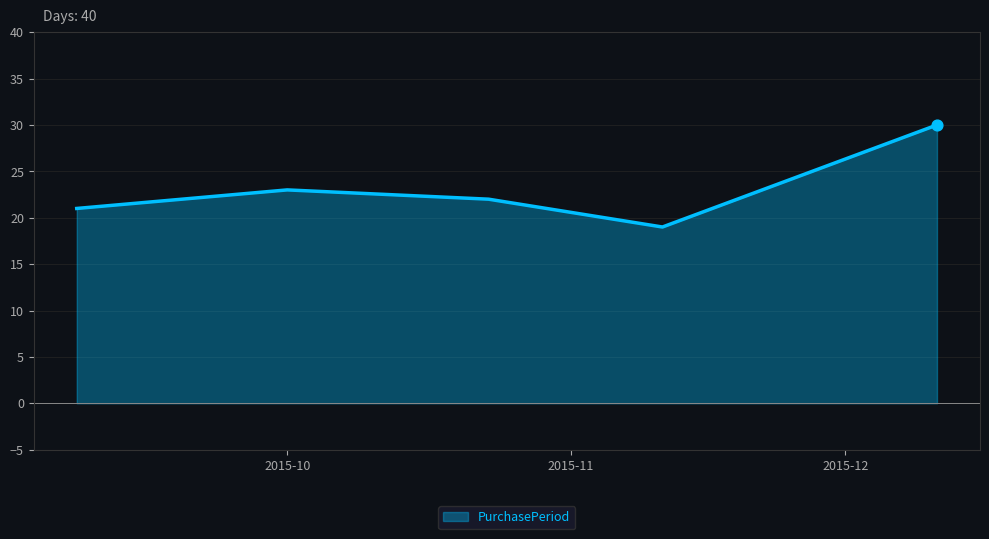

How many interior local valleys (lower than both neighbors) does the data have?

1